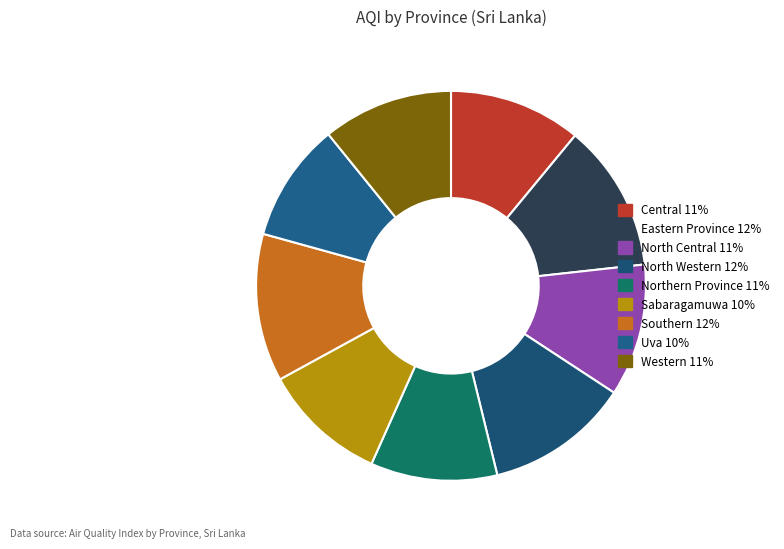

How many segments does this pie chart have?

9